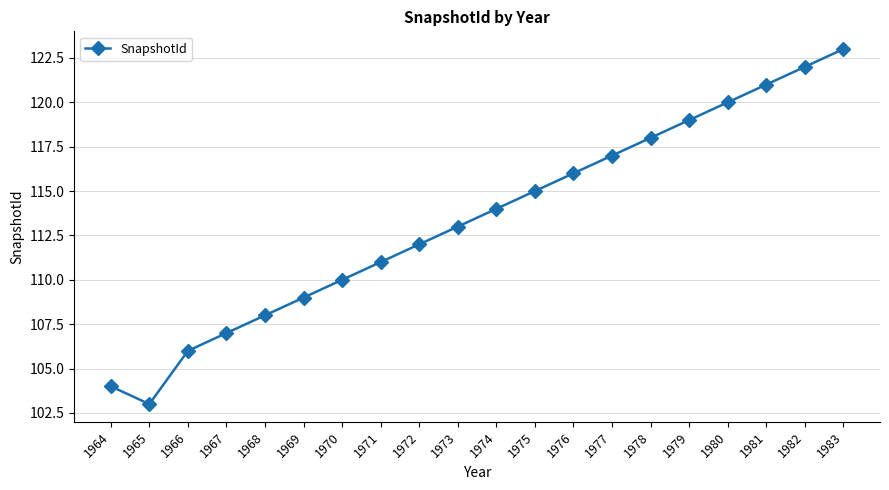

Rank the categories by value from lowest to highest.

1965, 1964, 1966, 1967, 1968, 1969, 1970, 1971, 1972, 1973, 1974, 1975, 1976, 1977, 1978, 1979, 1980, 1981, 1982, 1983